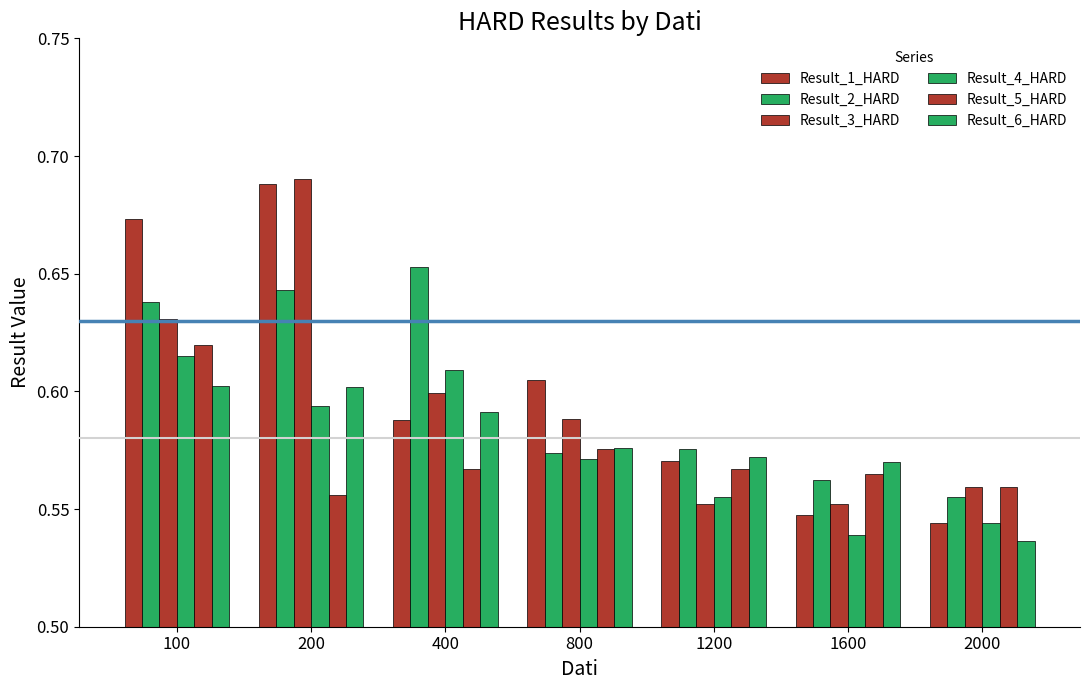

How many groups of bars are there?

7